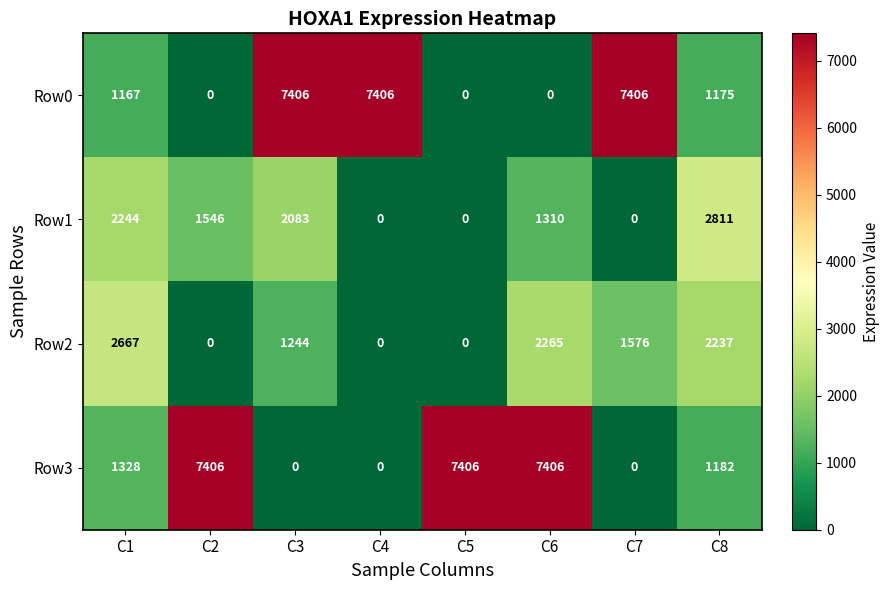

What is the spread (max minus min) of values at C7?

7406